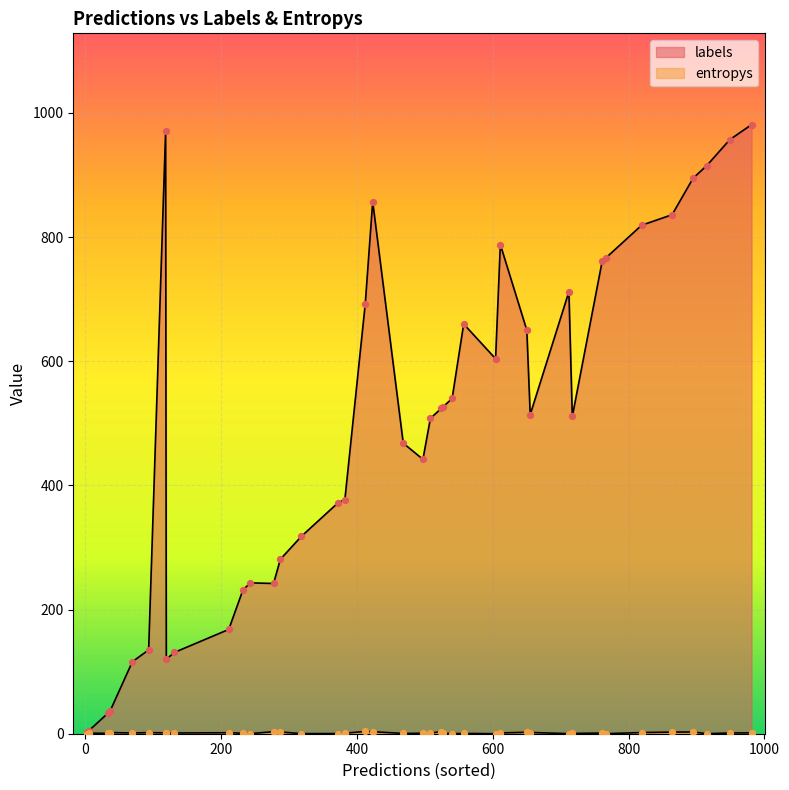

What are all the series names shown in the legend?

labels, entropys